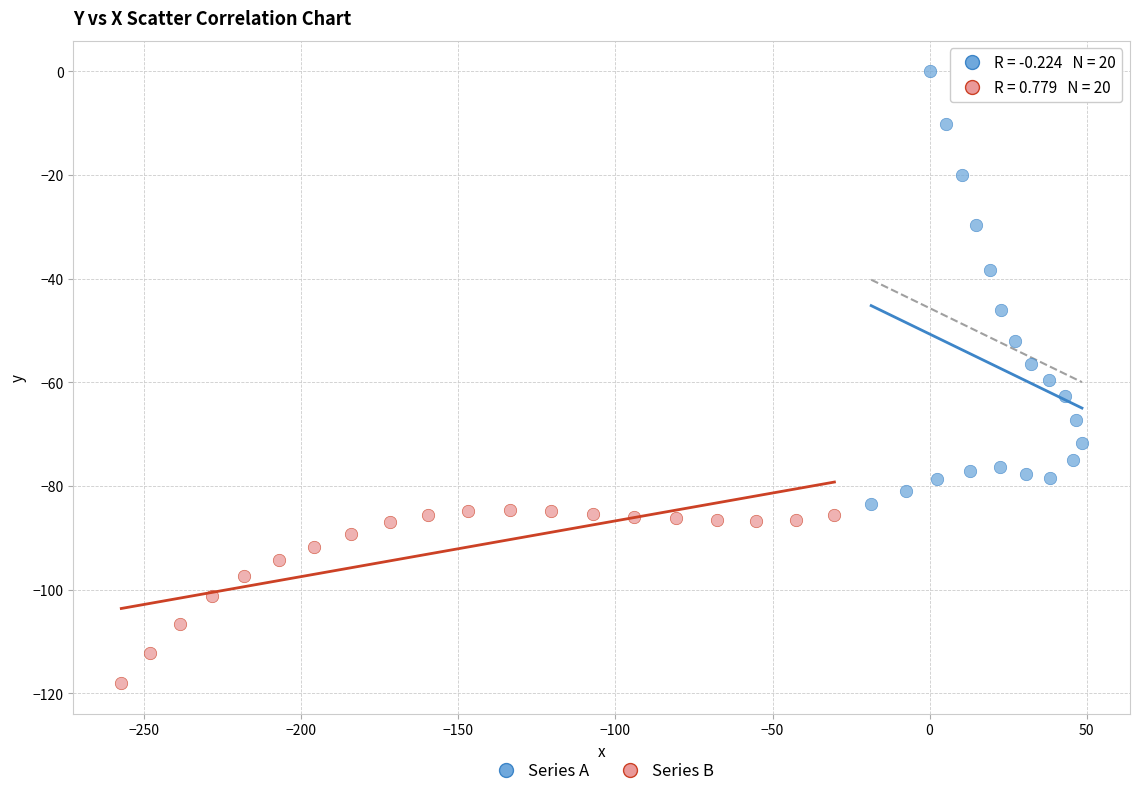

Which series contains the highest Y value?

Series A